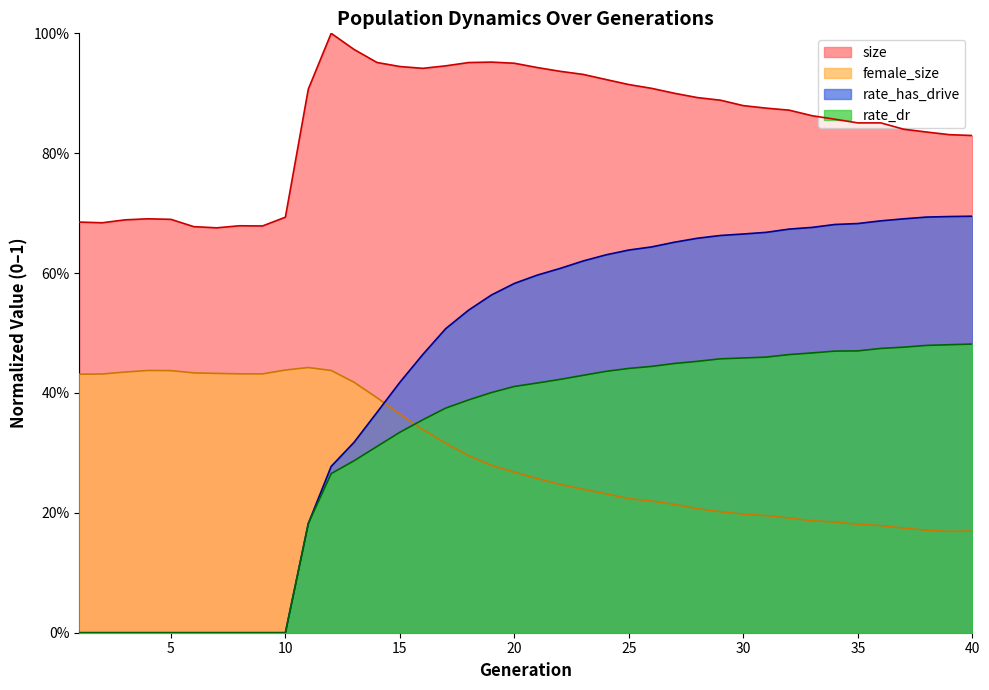

At 26, list the series in order from largest to smallest.

size, rate_has_drive, rate_dr, female_size